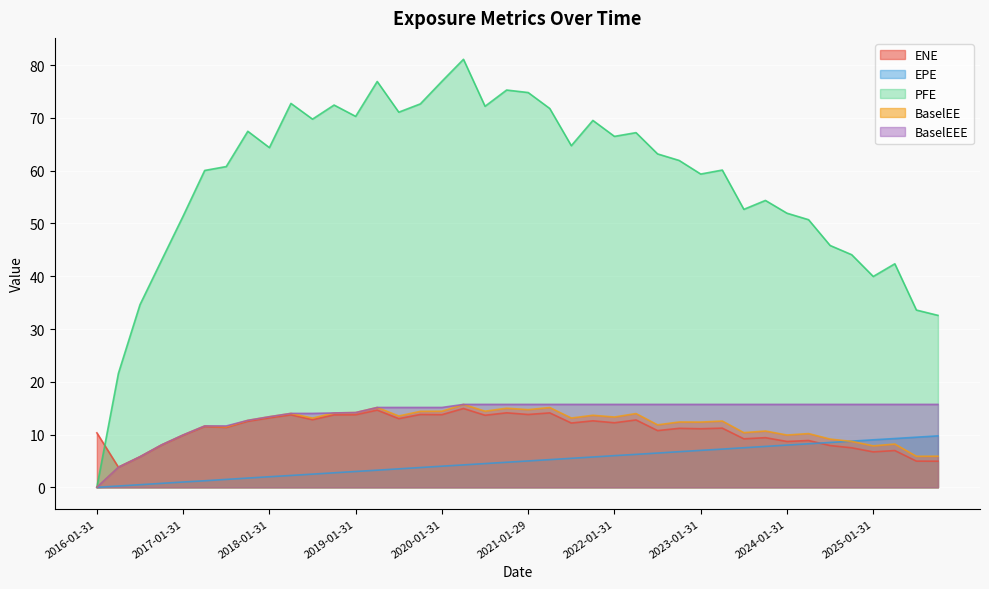

The value of BaselEE at 2024-07-31 is 9.1. True or false?

True